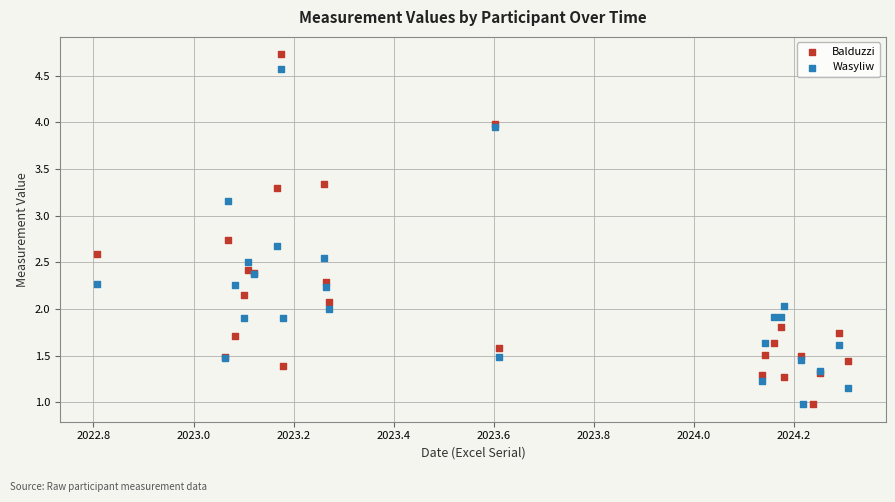

Which series has the widest spread of Y values?

Balduzzi